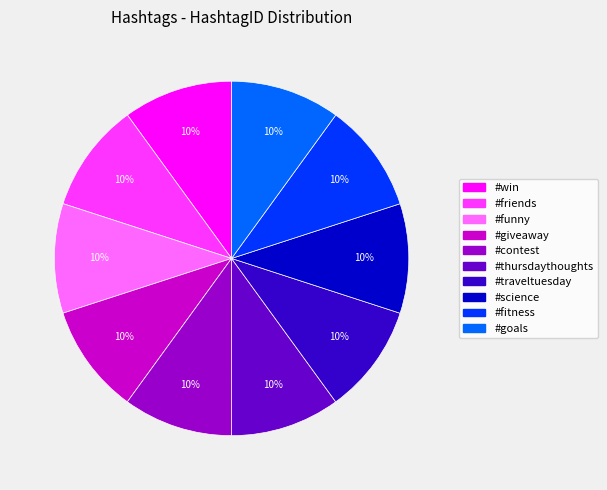

To the nearest percent, what is the average slice percentage?

10%